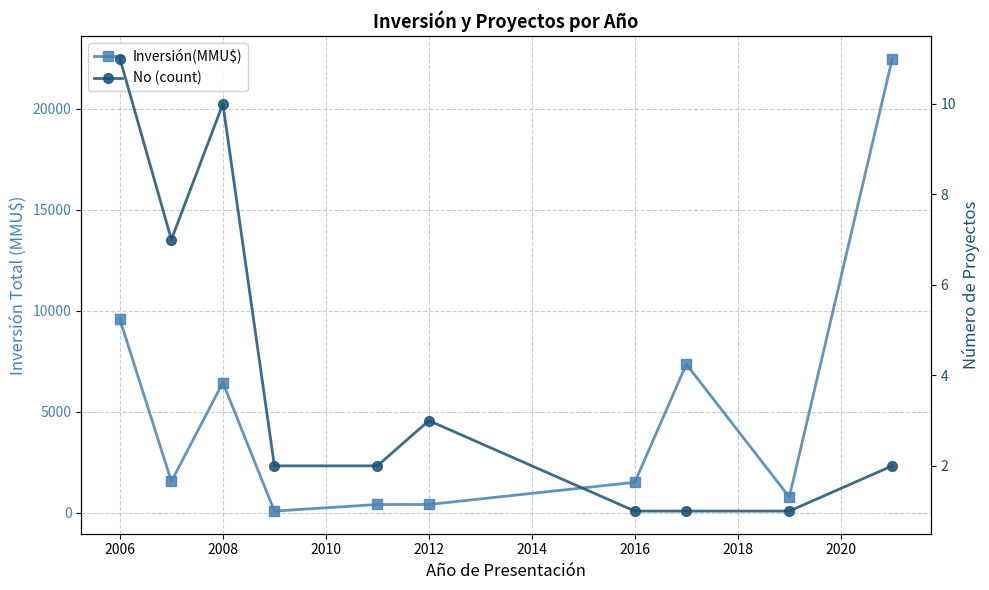

What is the average value of the Inversión(MMU$) series?

5053